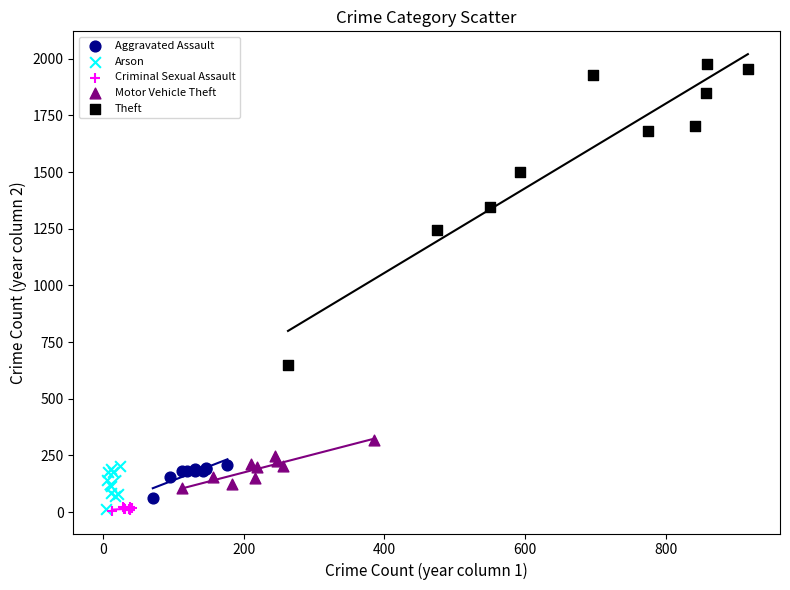

Which series reaches the maximum Y coordinate?

Theft